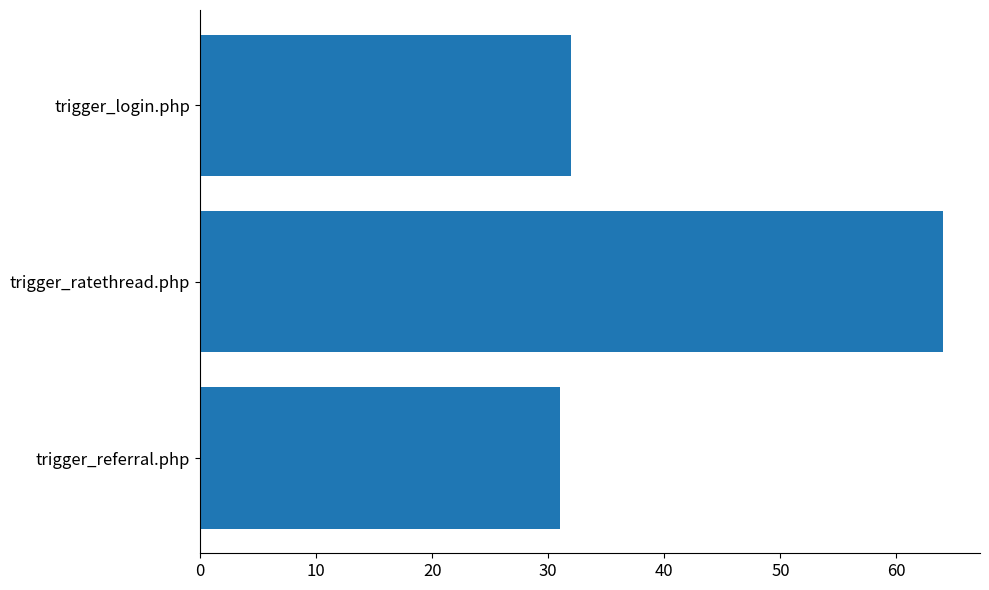

Where is the data nearest to the value 47?

trigger_login.php